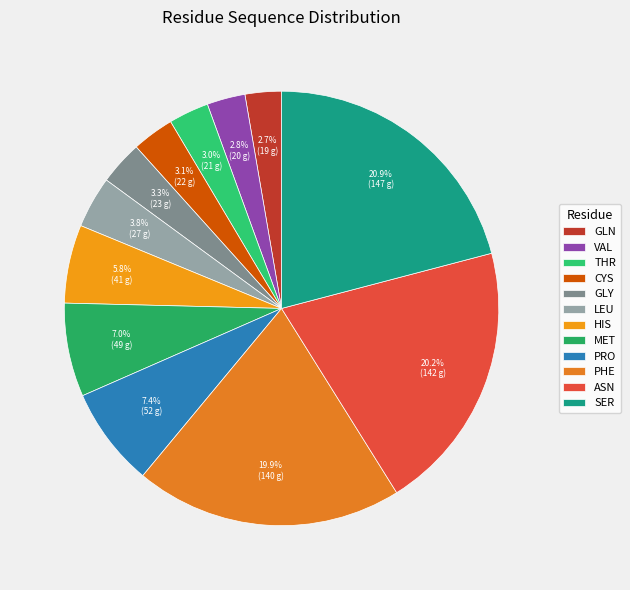

To the nearest percent, what portion does ASN represent?

20%